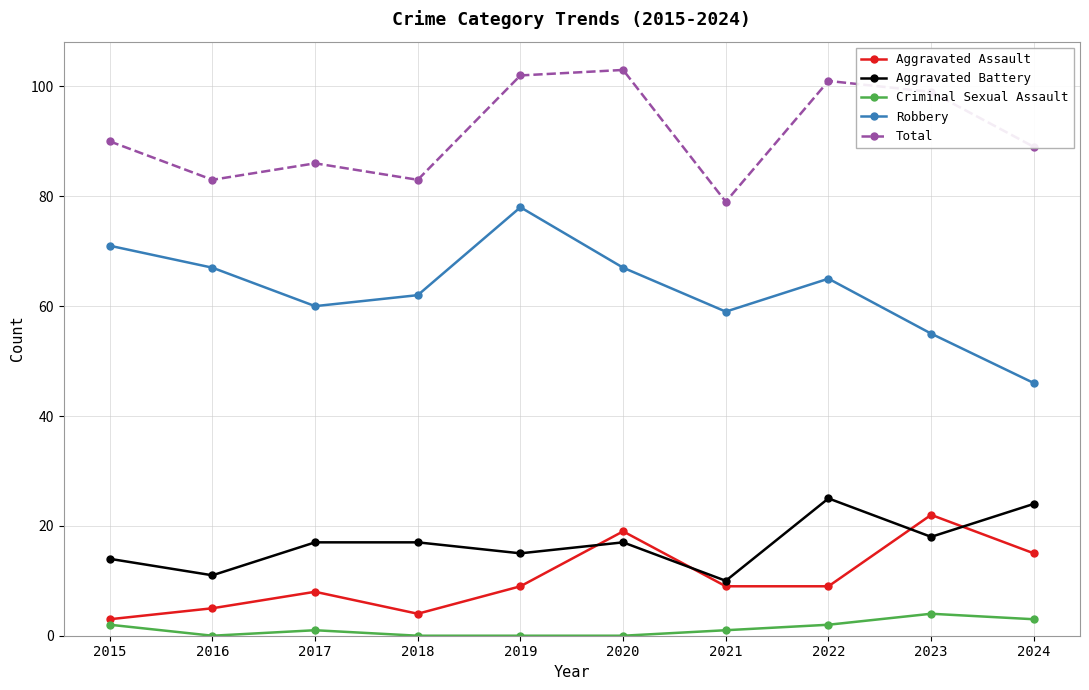

Which series changed the most between 2021 and 2023?

Total